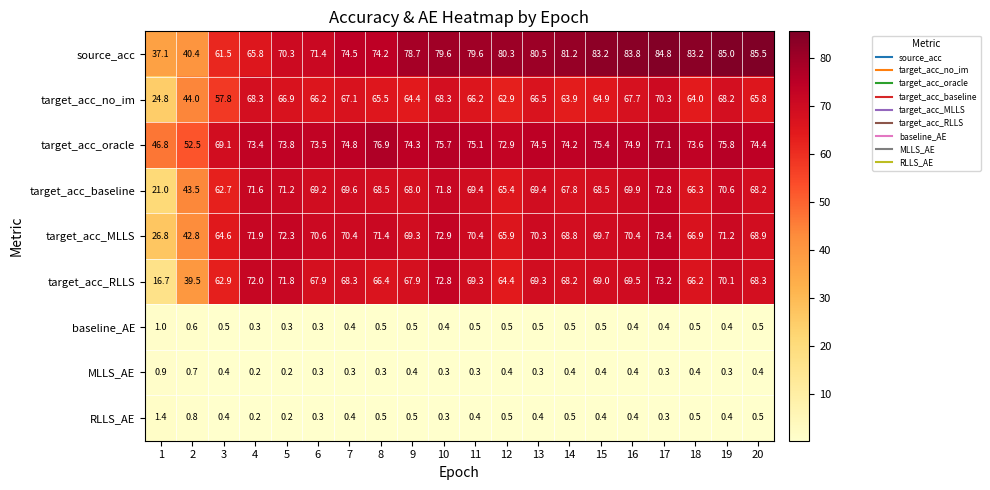

What is the difference between the source_acc values at 14 and 3?

19.7